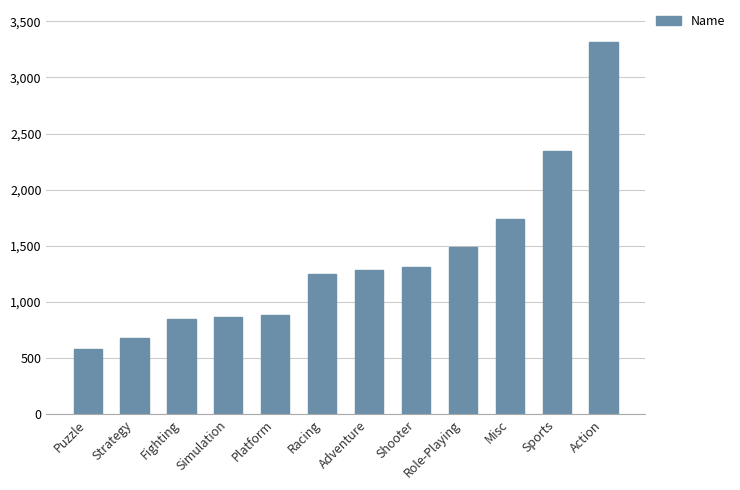

Where is the data nearest to the value 1949?

Misc